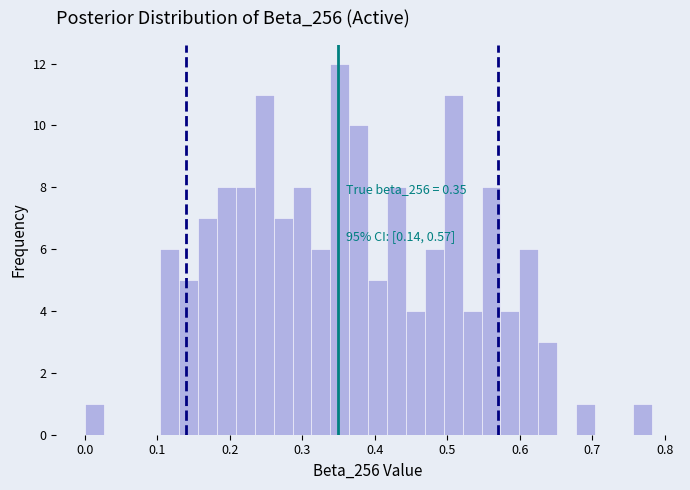

Around what value on the x-axis is the tallest bar? Give the approximate position of its centre, as read against the axis.

0.35